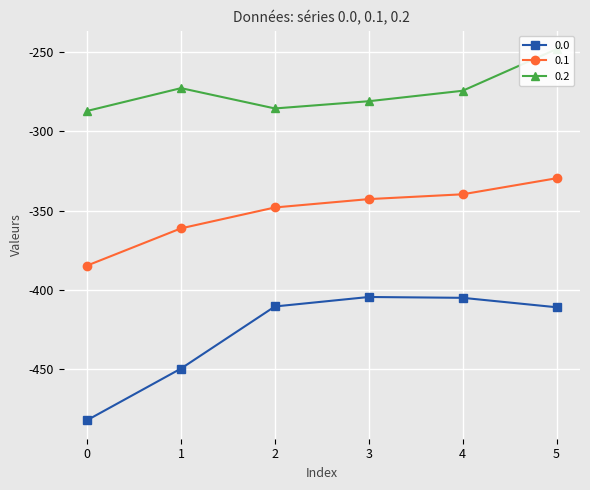

Reading right to left, transcribe all the data shown in this chart.

0.0: 5=-410.8	4=-404.9	3=-404.4	2=-410.3	1=-449.5	0=-482.0
0.1: 5=-329.5	4=-339.6	3=-342.7	2=-347.9	1=-361.1	0=-384.6
0.2: 5=-248.1	4=-274.4	3=-281.0	2=-285.5	1=-272.7	0=-287.1